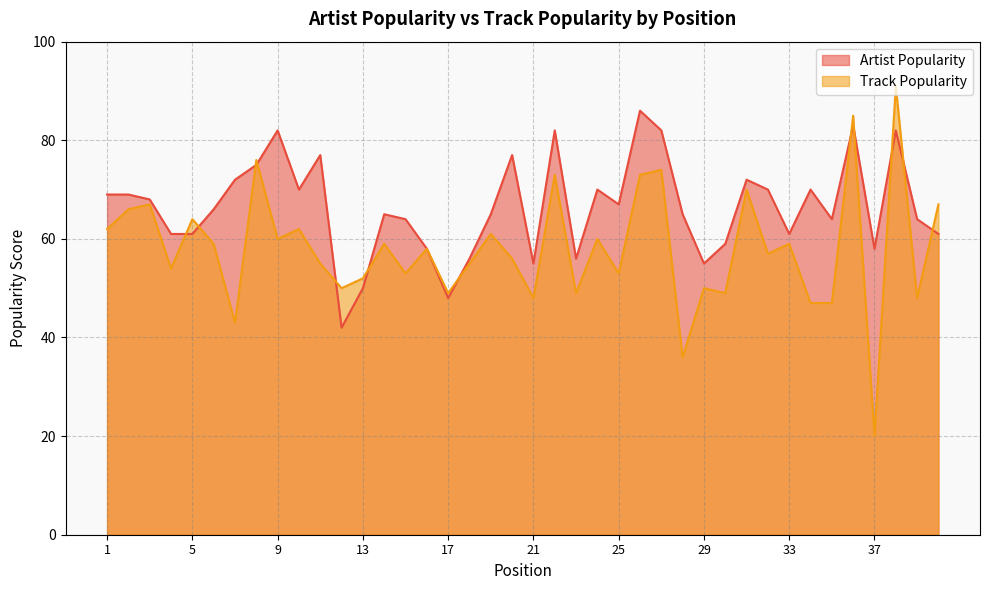

Rank the series by their maximum value, from lowest to highest.

Artist Popularity, Track Popularity